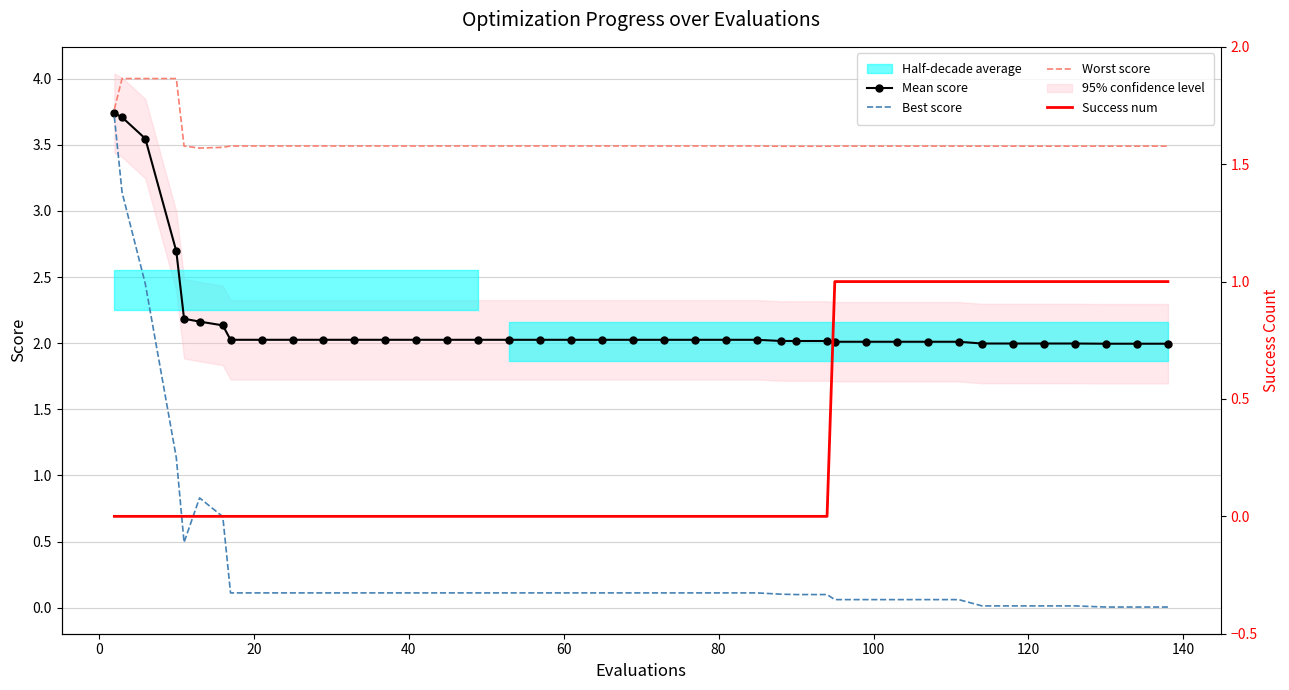

The value of Worst score at 37 is 1.2. True or false?

False